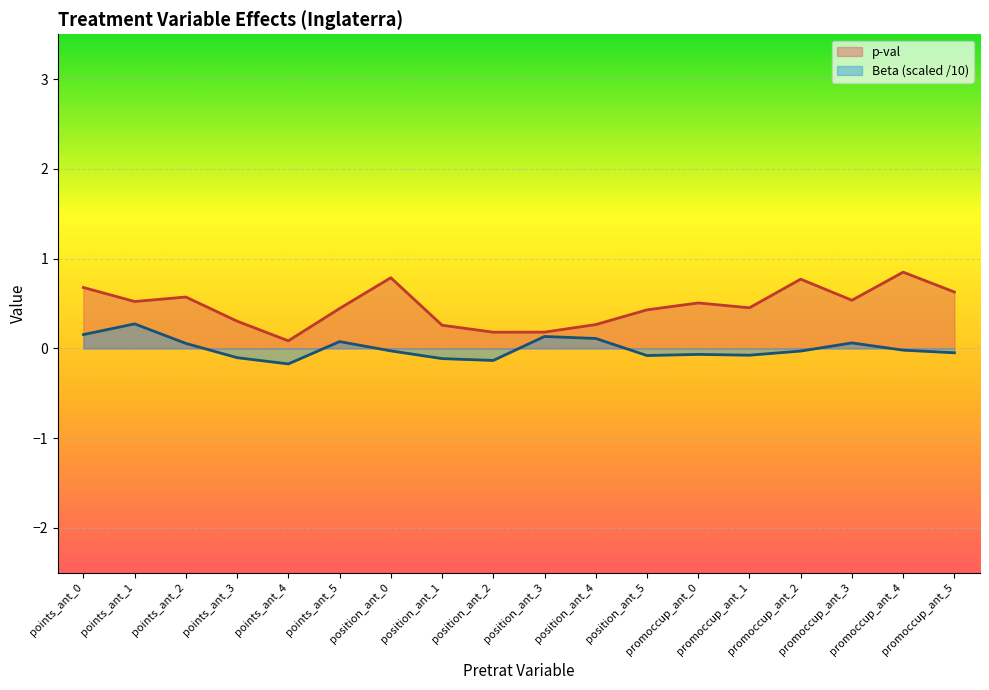

Is it true that p-val equals 0.5 at points_ant_3?

False